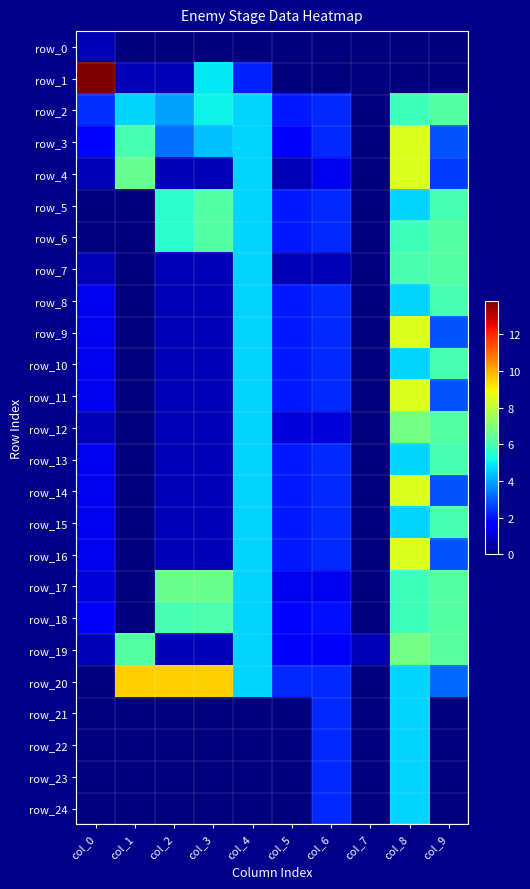

How many values in the row_18 series exceed 4?

5